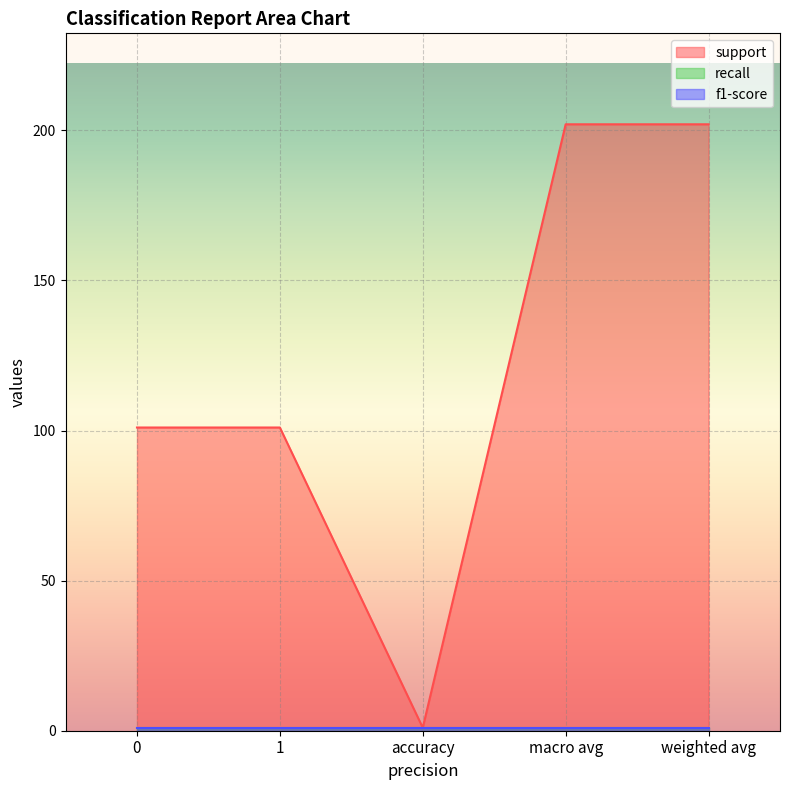

Reading left to right, what are all the values shown in this chart?

support: 0=101	1=101	accuracy=1	macro avg=202	weighted avg=202
recall: 0=1	1=1	accuracy=1	macro avg=1	weighted avg=1
f1-score: 0=1	1=1	accuracy=1	macro avg=1	weighted avg=1